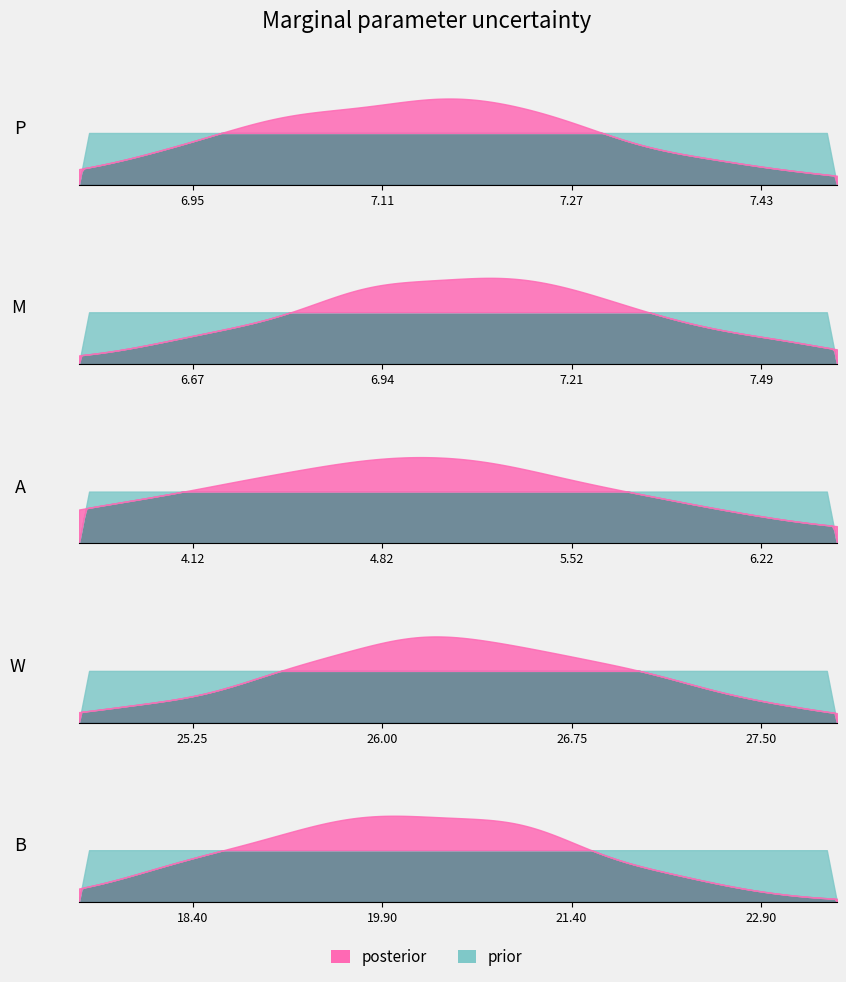

True or false: Oxigênio Dissolvido and Turbidez intersect in this chart.

False